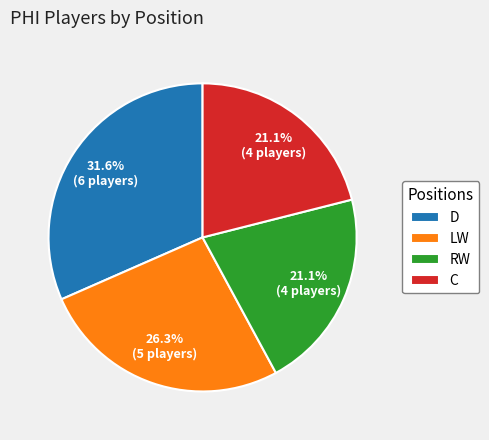

Is there a majority slice in this chart?

No